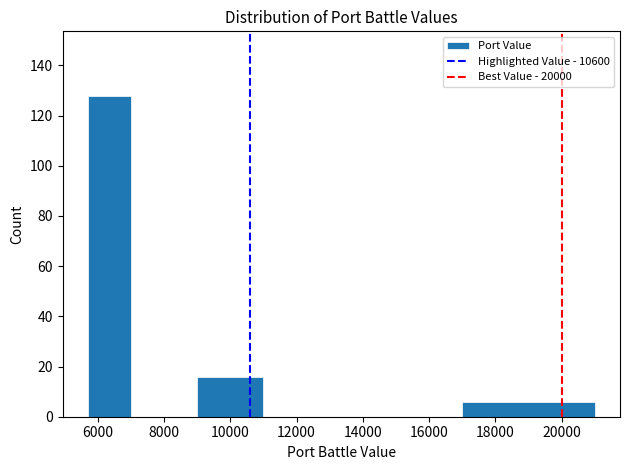

How tall is the bar that spans 5700 to 7000 on the x-axis? Neither the bar edges nor the heights are printed on the chart, so give them approximately, as read against the axes.

128